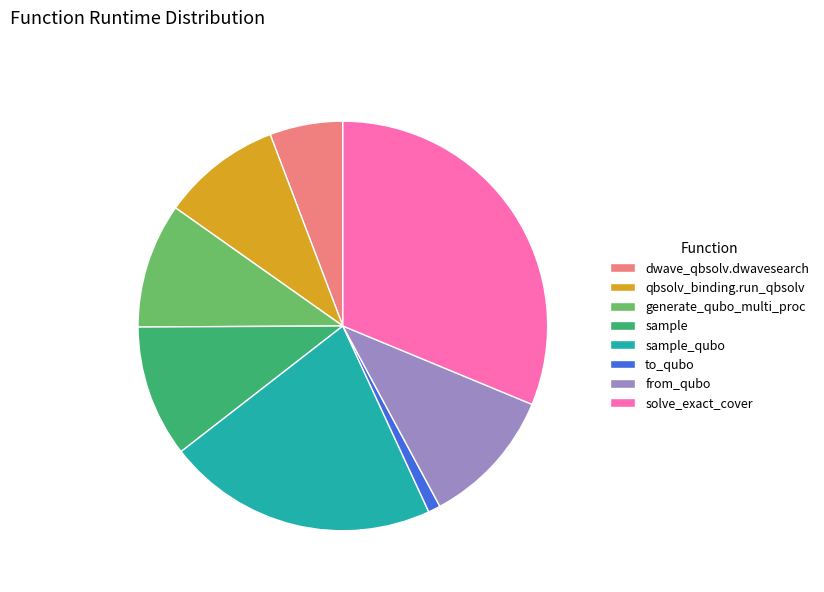

Is it true that sample is 10% of the pie?

True